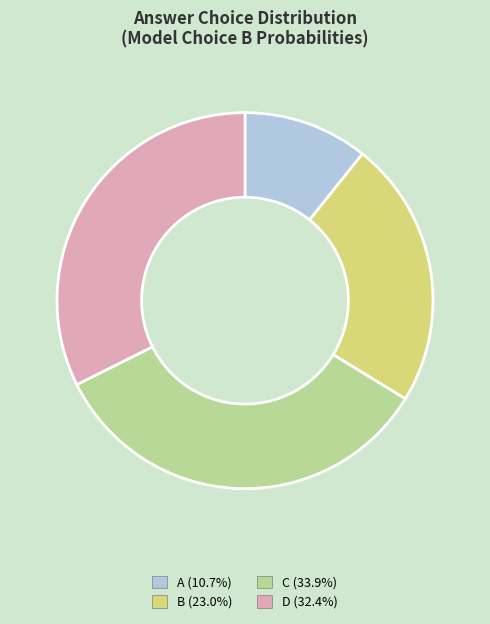

Which category has the smallest portion of the pie?

A